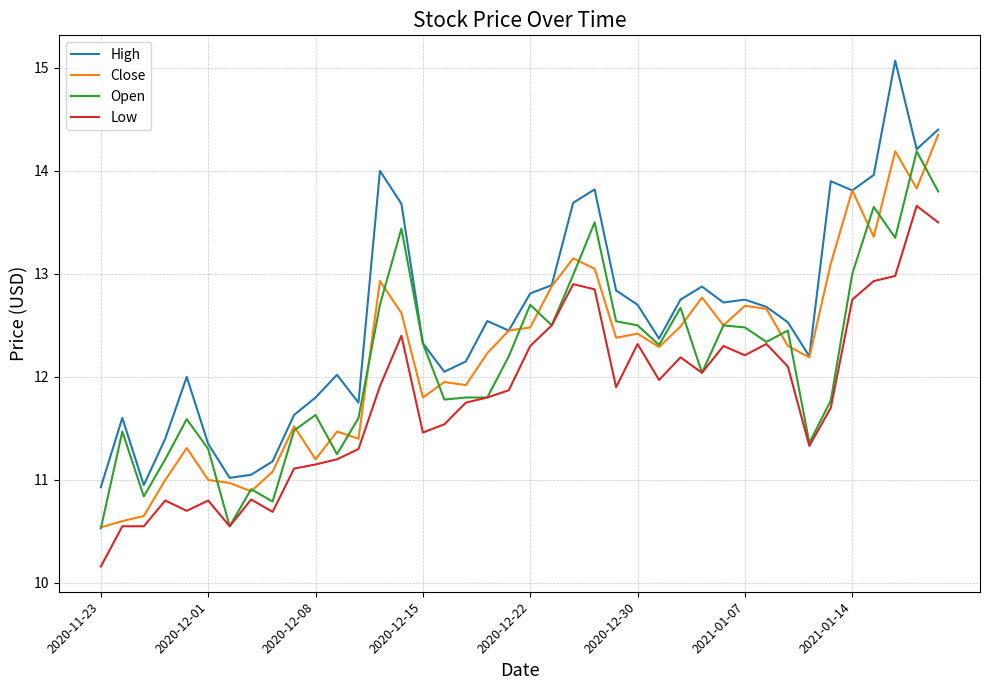

Which series has the largest total across all categories?

High